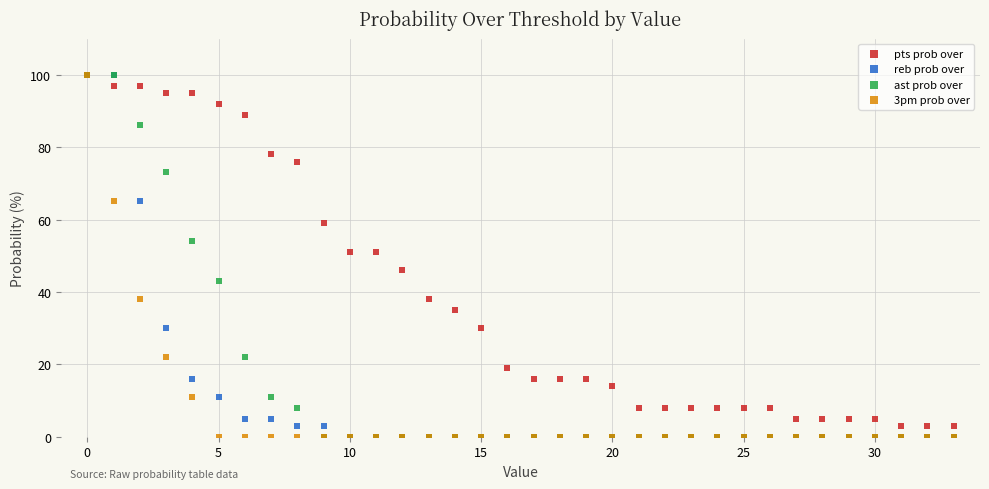

What are all the series names shown in the legend?

pts prob over, reb prob over, ast prob over, 3pm prob over